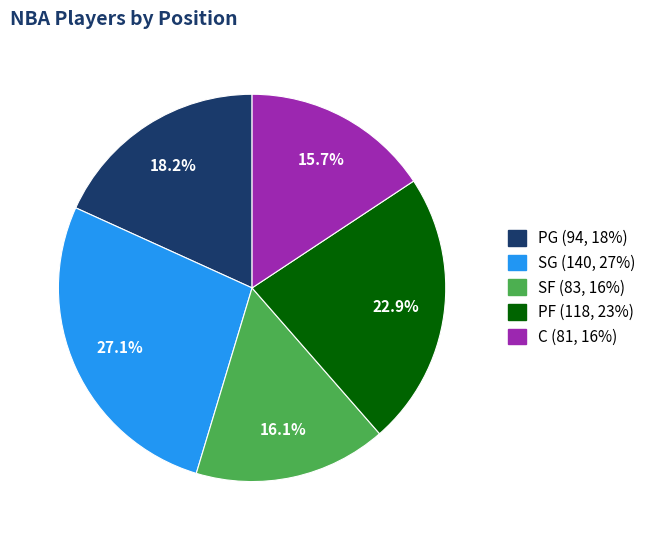

To the nearest percent, what percentage of the pie is SF?

16%